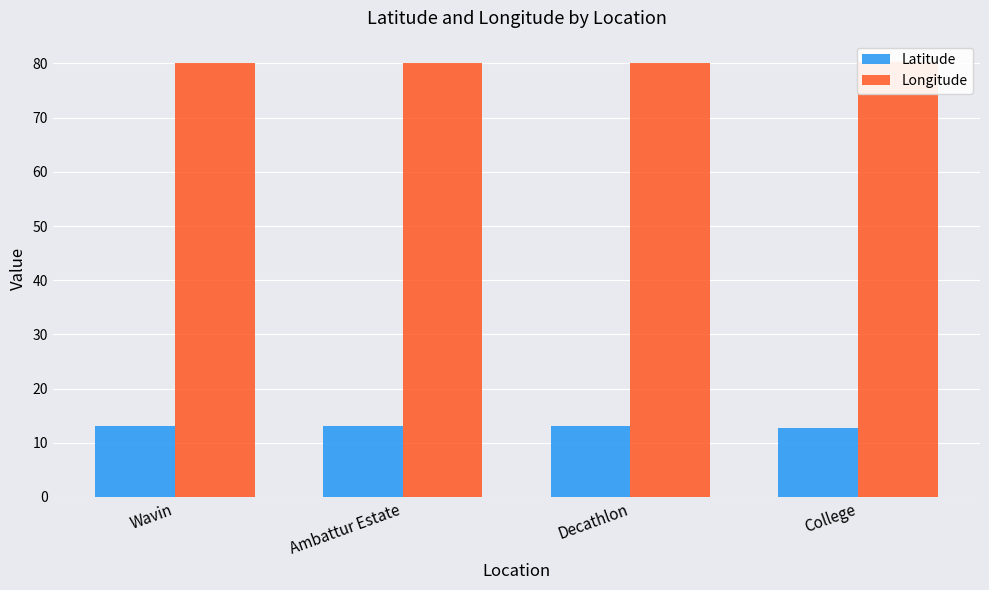

At how many categories does at least one series exceed 56?

4